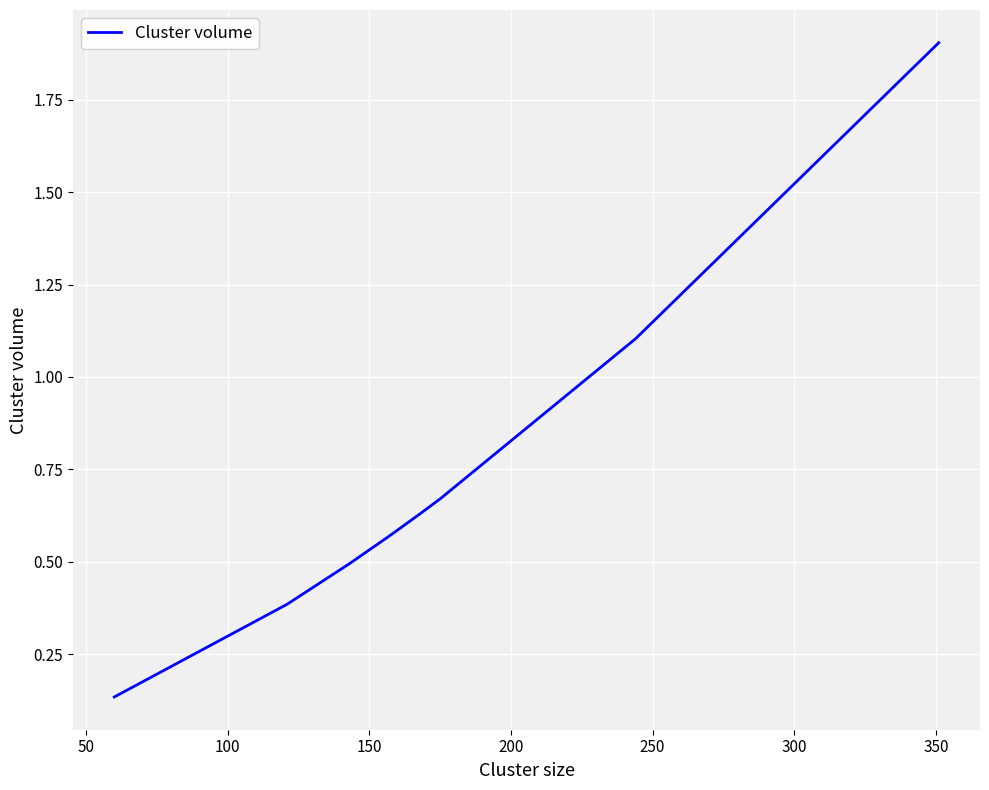

What is the difference between the maximum and minimum values?

1.8